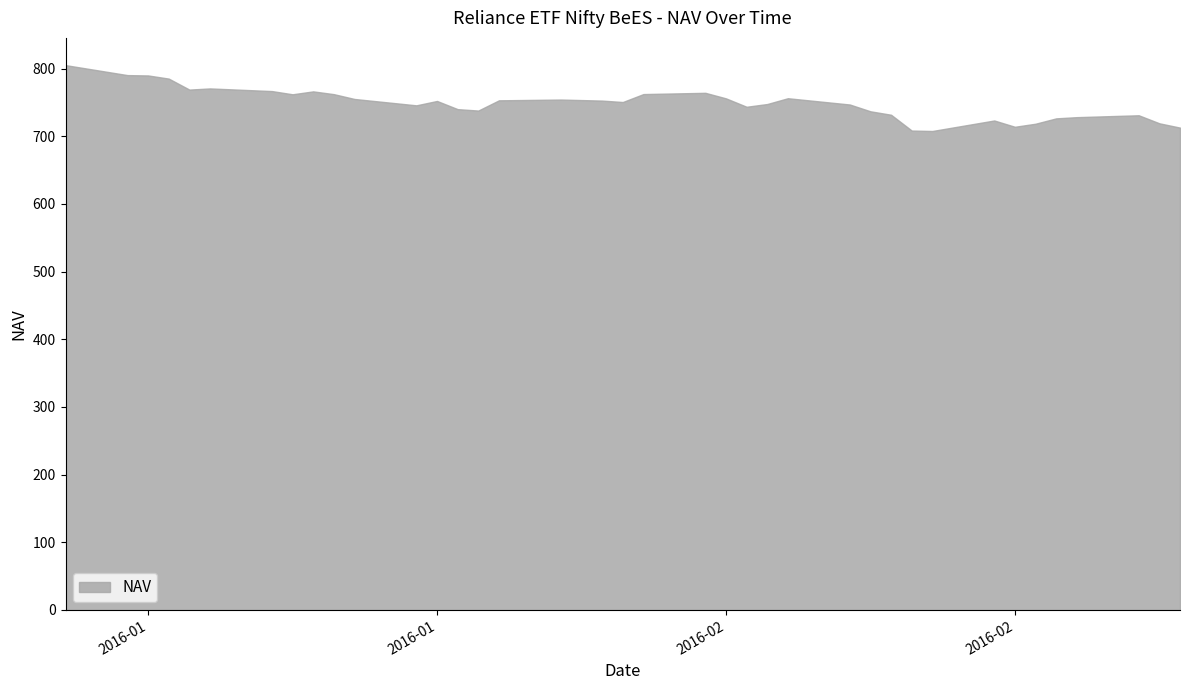

List the labels in order of value, largest first.

2016-01-01, 2016-01-04, 2016-01-05, 2016-01-06, 2016-01-08, 2016-01-07, 2016-01-11, 2016-01-13, 2016-02-01, 2016-01-29, 2016-01-14, 2016-01-12, 2016-02-05, 2016-02-02, 2016-01-15, 2016-01-25, 2016-01-22, 2016-01-27, 2016-01-19, 2016-01-28, 2016-02-04, 2016-02-08, 2016-01-18, 2016-02-03, 2016-01-20, 2016-01-21, 2016-02-09, 2016-02-10, 2016-02-22, 2016-02-19, 2016-02-18, 2016-02-15, 2016-02-23, 2016-02-17, 2016-02-16, 2016-02-24, 2016-02-11, 2016-02-12